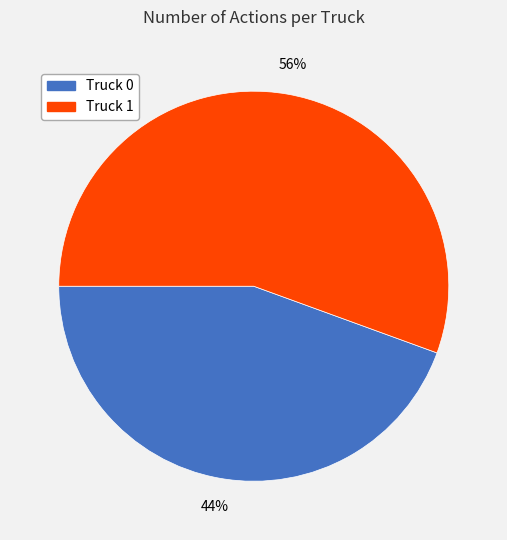

How many slices are in this pie chart?

2